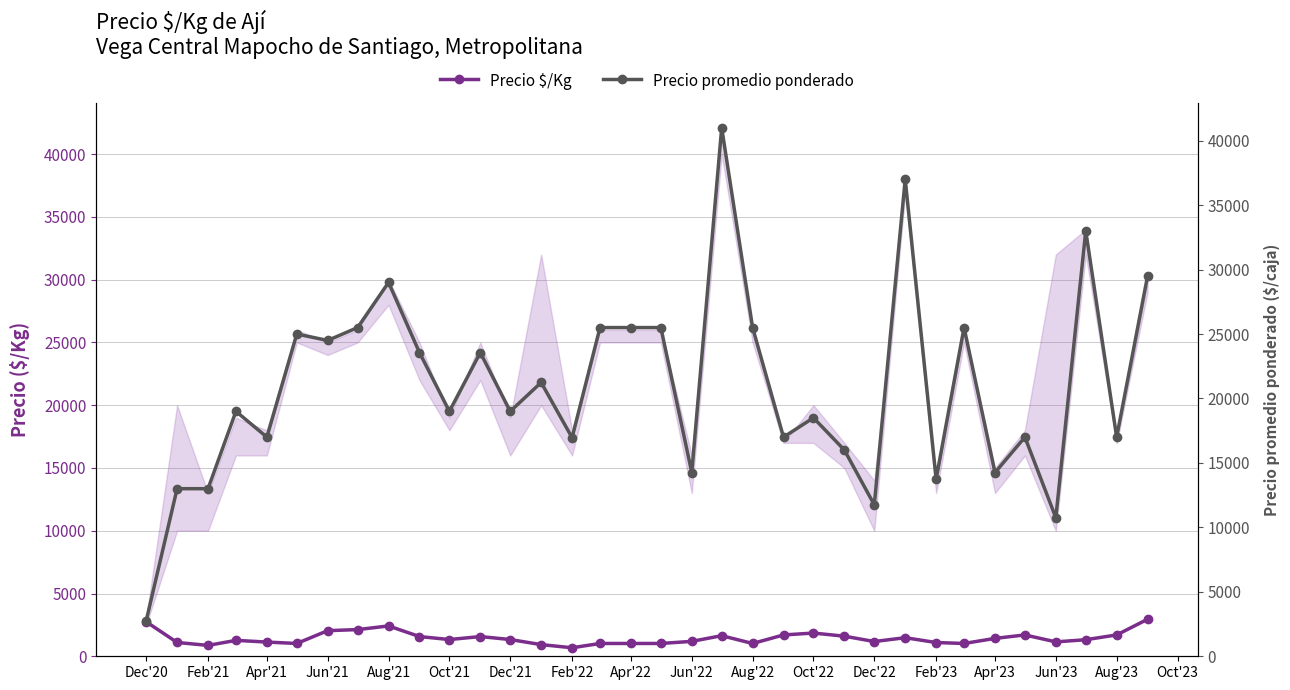

What is the maximum value for Precio $/Kg?

2950